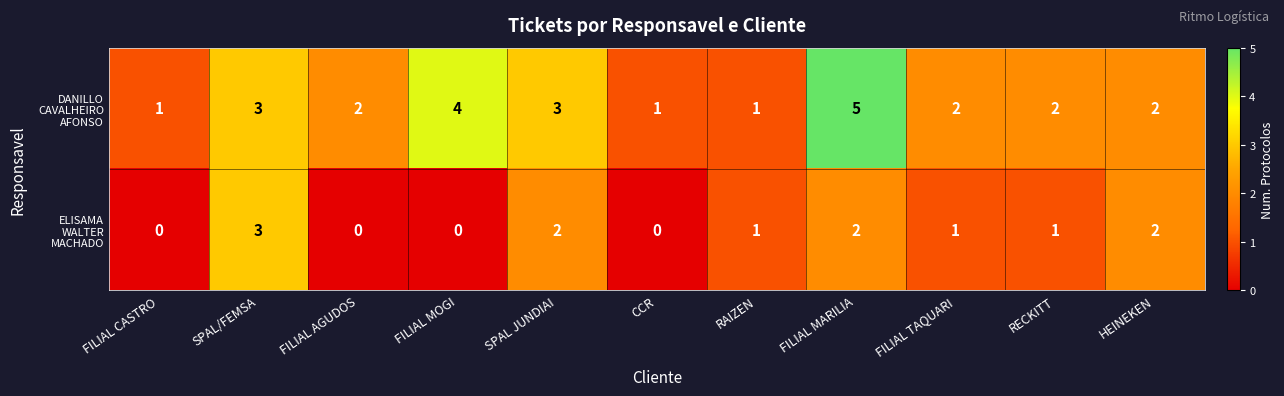

At which category is the sum across all series the highest?

FILIAL MARILIA